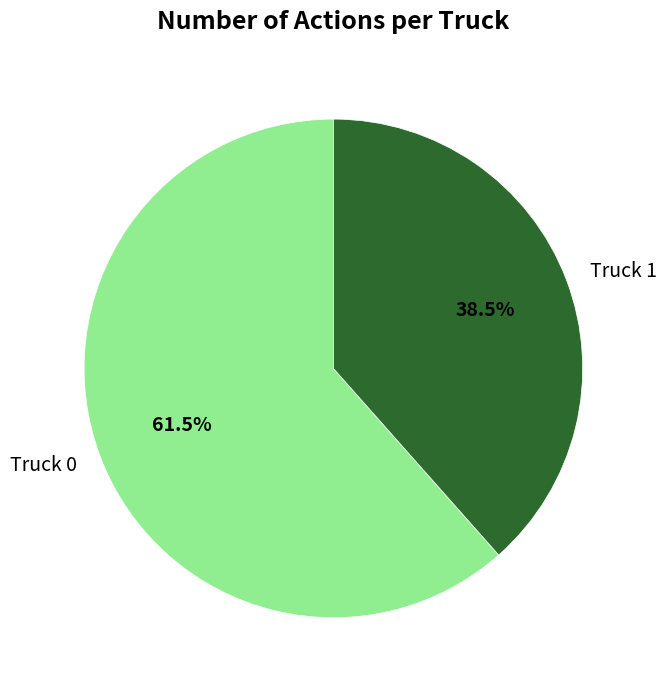

Which slice is the largest?

Truck 0